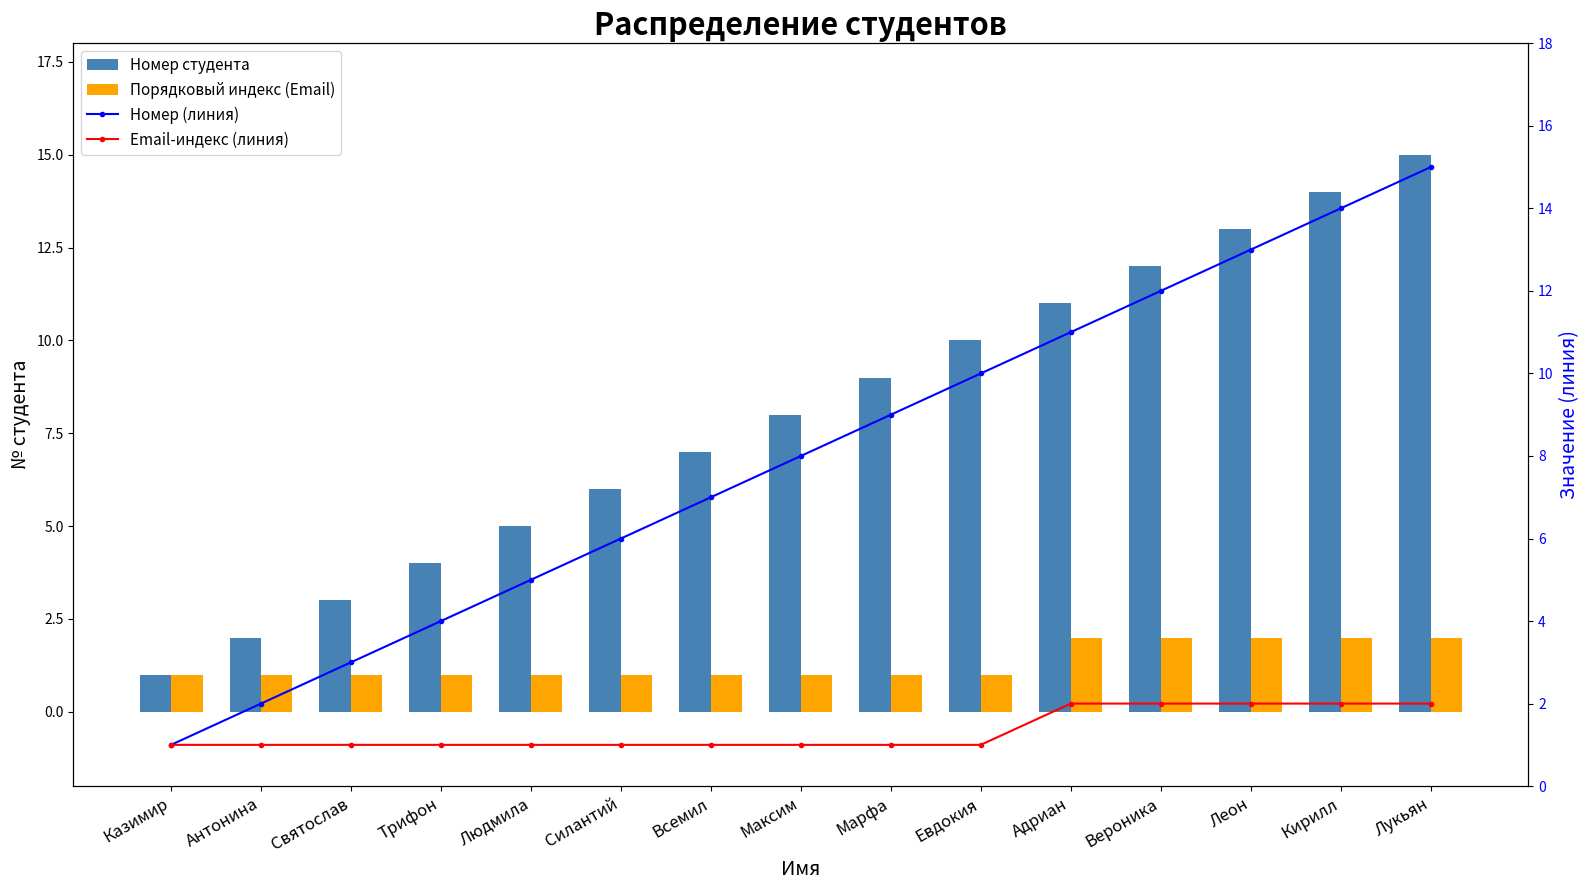

At which category does the chart reach its peak across all series?

Лукьян